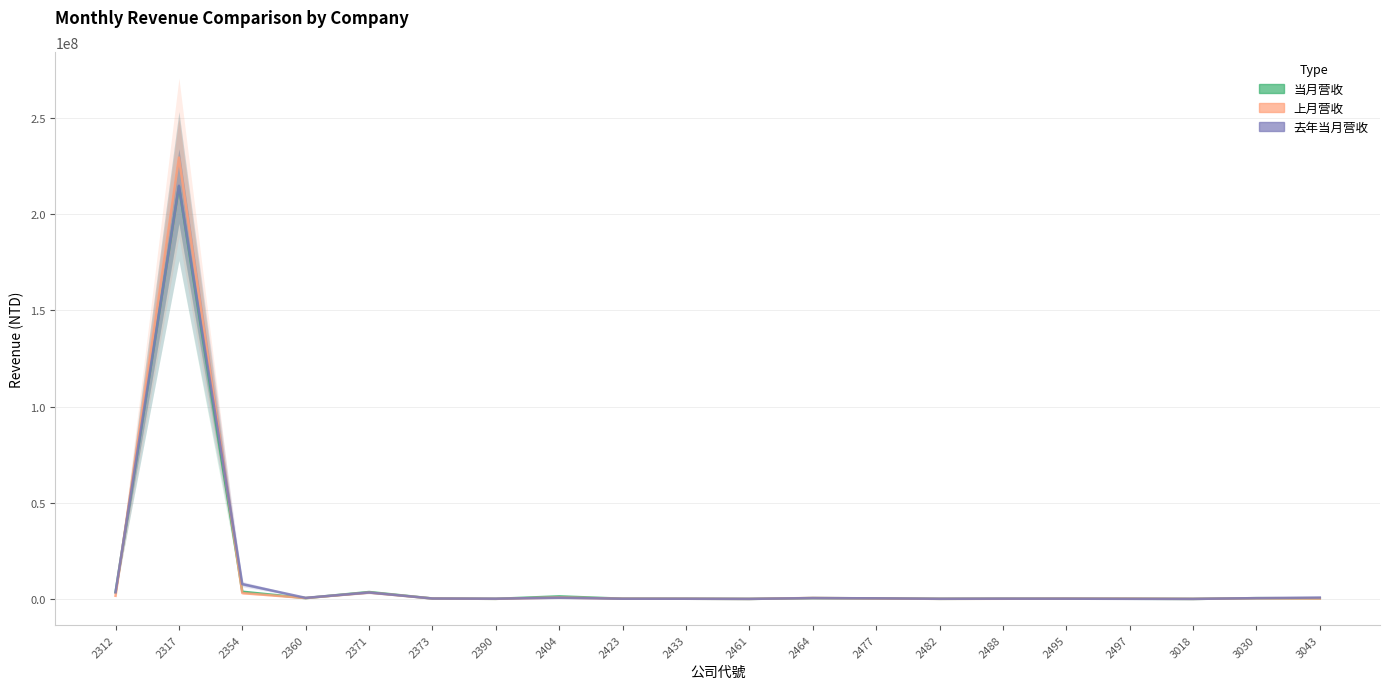

Where is the first local minimum for 上月营收?

2360